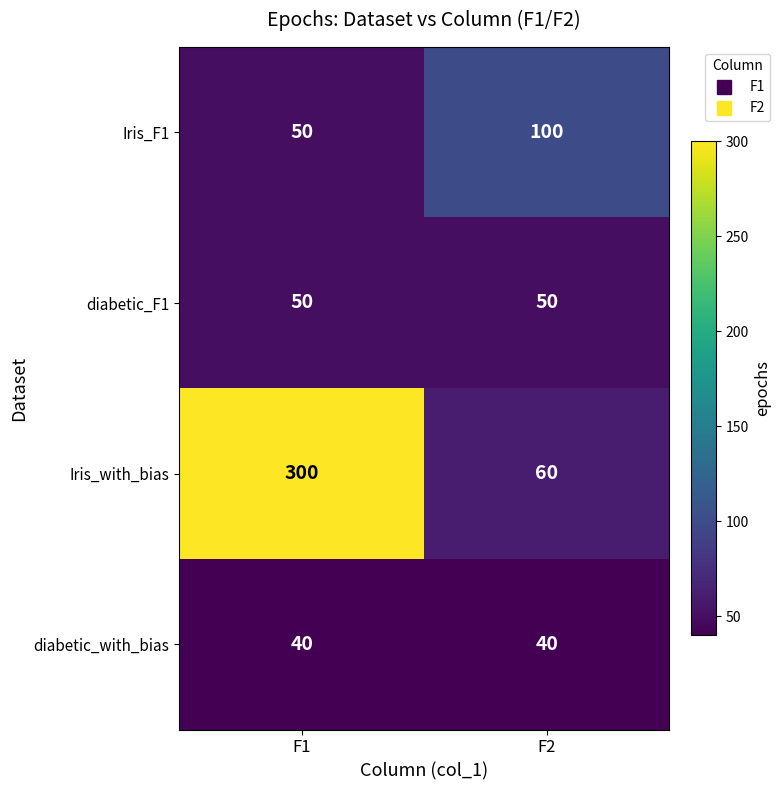

At how many categories does at least one series exceed 135?

1